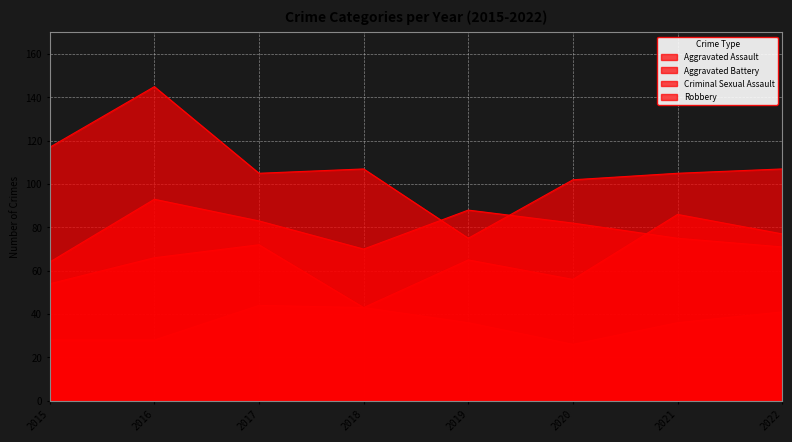

Is it true that Robbery equals 117 at 2015?

True